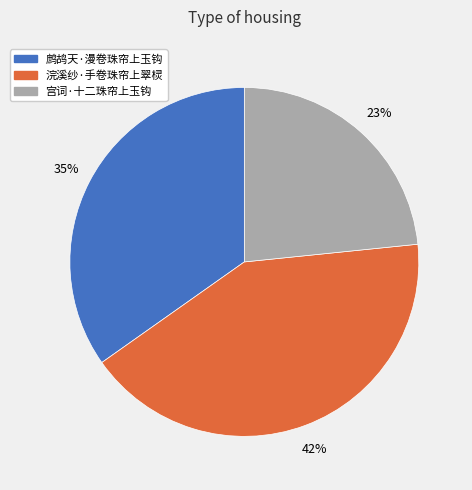

Count the number of slices in the pie.

3